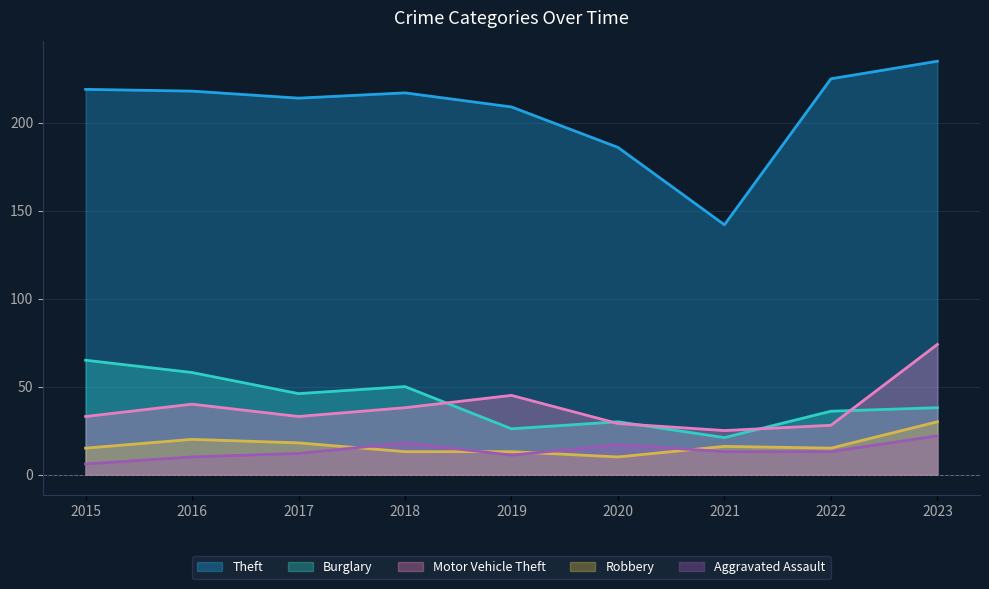

What is the value of the Robbery point at the 1st from the left?

15